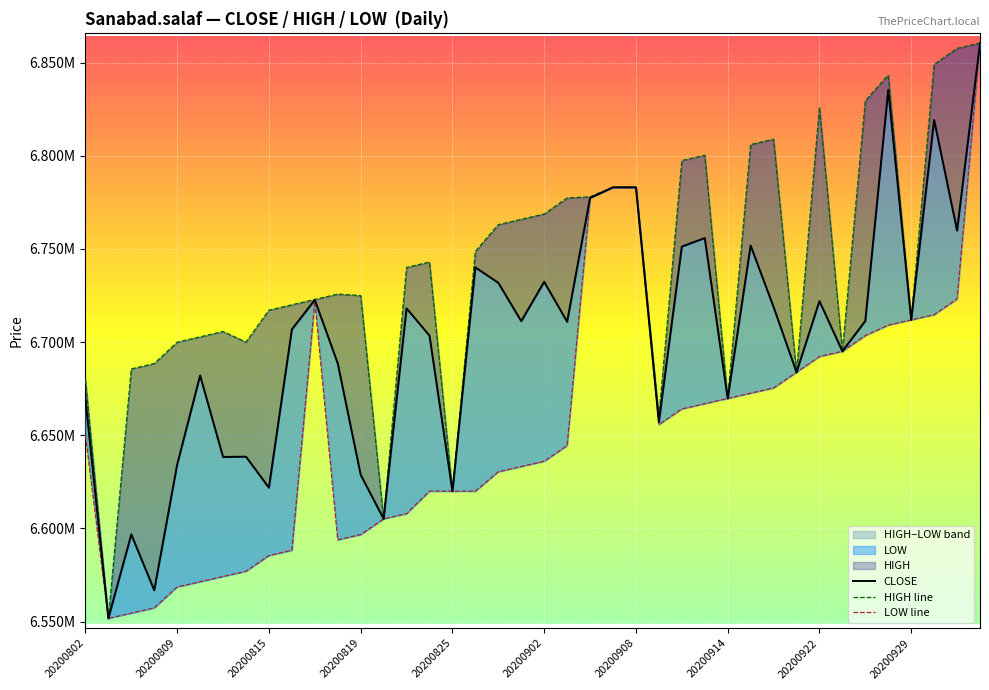

True or false: HIGH line and CLOSE intersect in this chart.

False